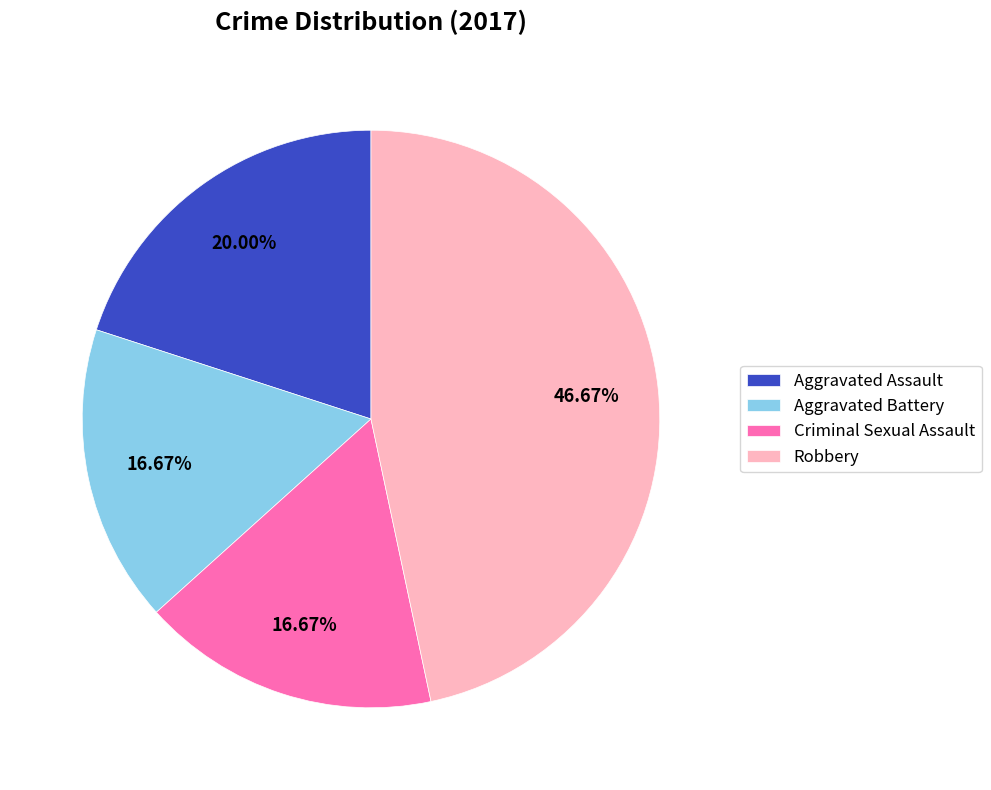

How many segments does this pie chart have?

4